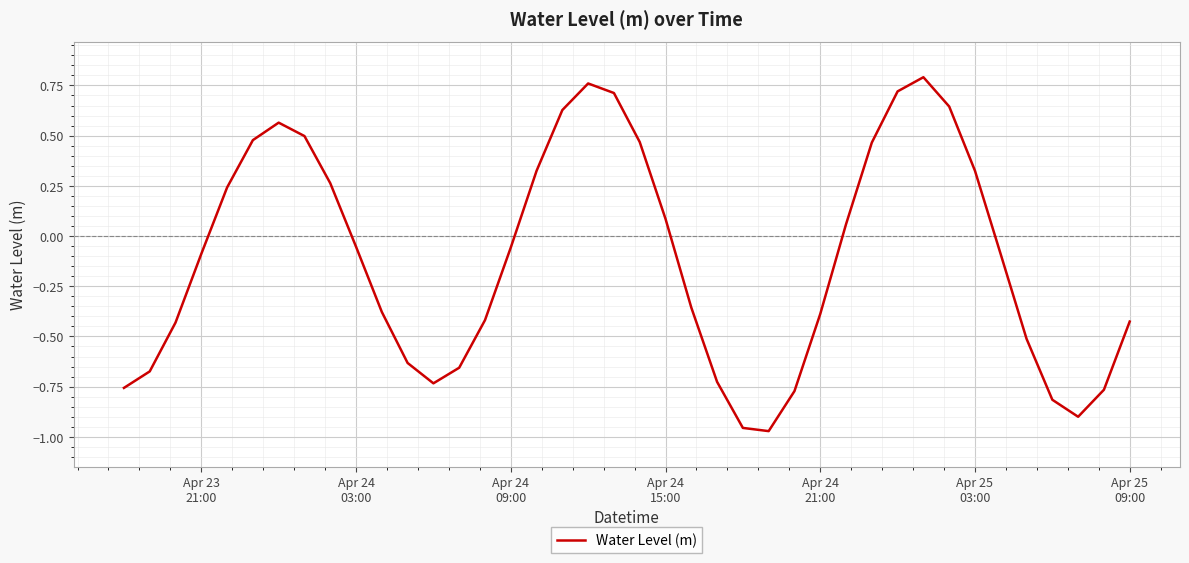

Reading left to right, transcribe all the data shown in this chart.

-0.8	-0.7	-0.4	-0.1	0.2	0.5	0.6	0.5	0.3	-0.1	-0.4	-0.6	-0.7	-0.7	-0.4	-0.1	0.3	0.6	0.8	0.7	0.5	0.1	-0.4	-0.7	-1.0	-1.0	-0.8	-0.4	0.1	0.5	0.7	0.8	0.6	0.3	-0.1	-0.5	-0.8	-0.9	-0.8	-0.4